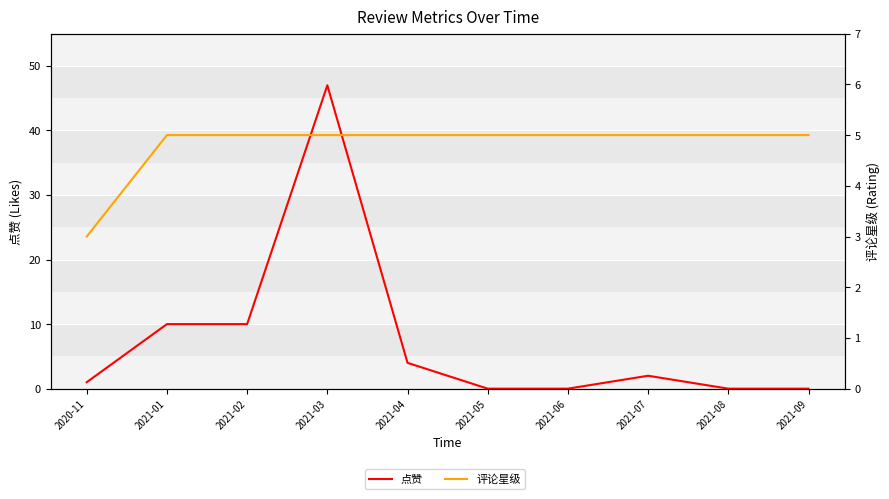

True or false: 点赞 has a value of -32 at 2021-08.

False